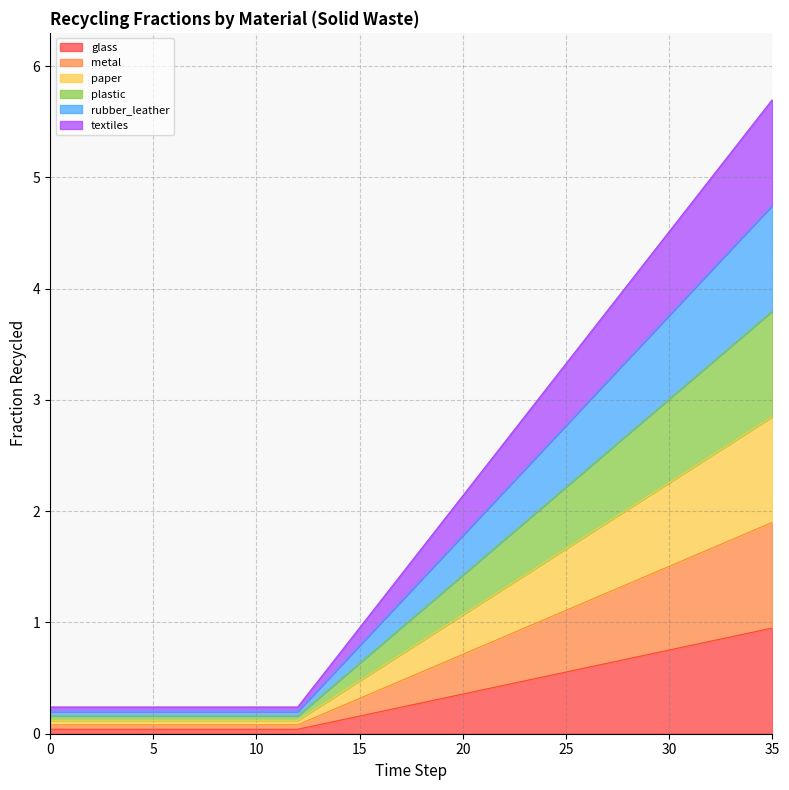

At 28, list the series in order from smallest to largest.

frac_waso_recycled_glass, frac_waso_recycled_metal, frac_waso_recycled_paper, frac_waso_recycled_plastic, frac_waso_recycled_rubber_leather, frac_waso_recycled_textiles